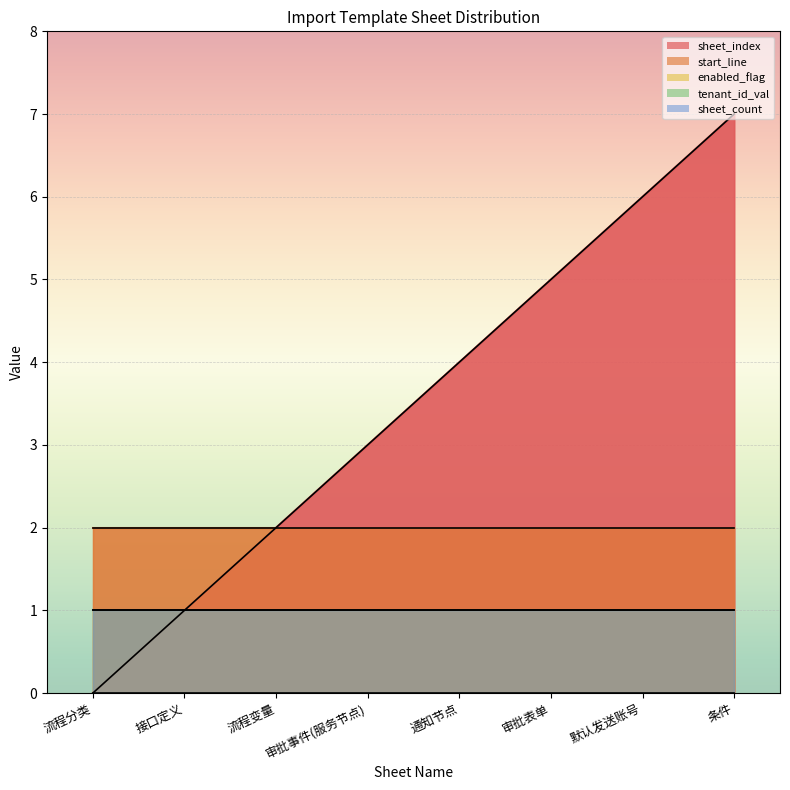

At 条件, list the series in order from largest to smallest.

sheet_index, start_line, enabled_flag, sheet_count, tenant_id_val